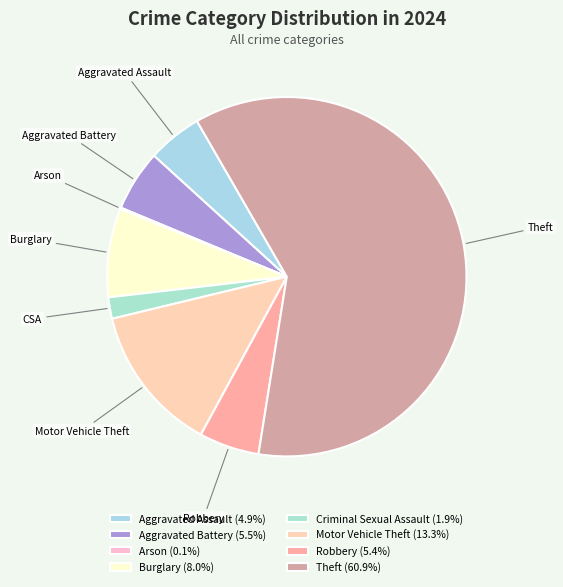

Which category accounts for the majority?

Theft